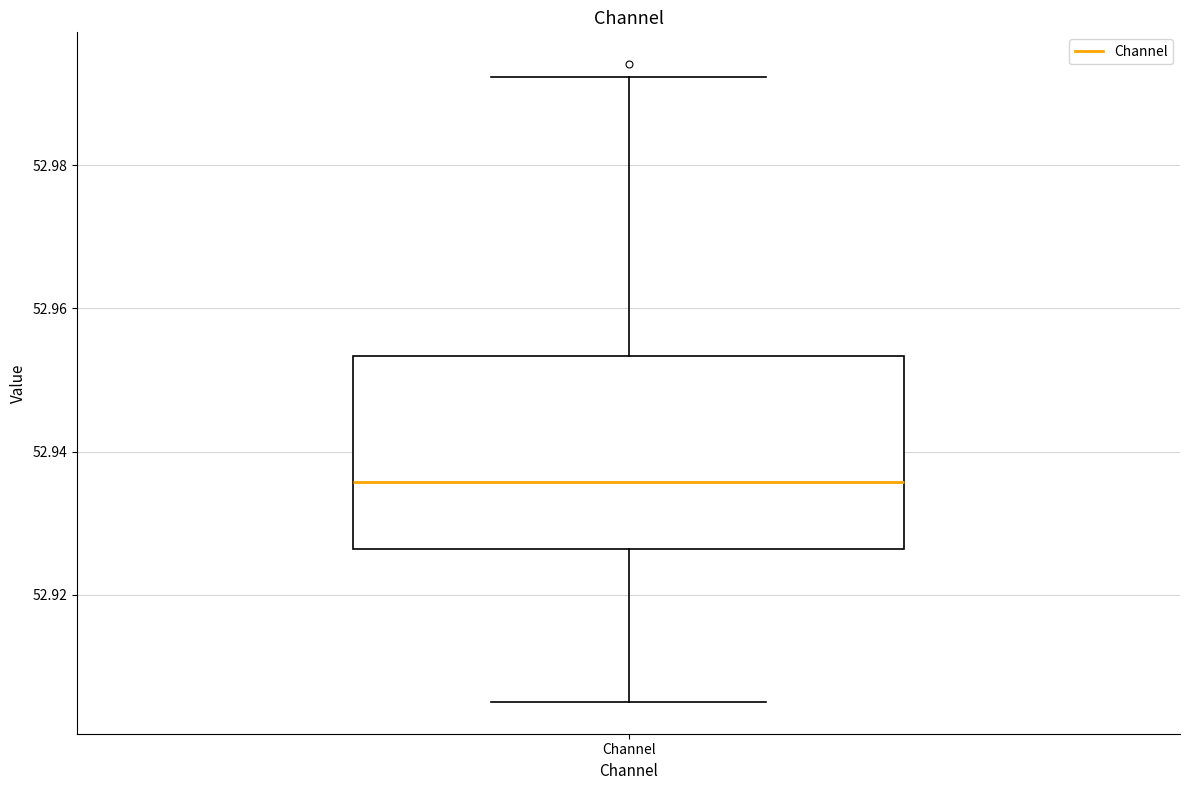

Transcribe this box plot: give where the median line is, the range the box spans, and where the two whiskers end, as read against the y-axis. The values are not printed on the chart, so give them approximately, as read against the axis.

median 52.936, box 52.926 to 52.954, whiskers 52.906 to 52.992